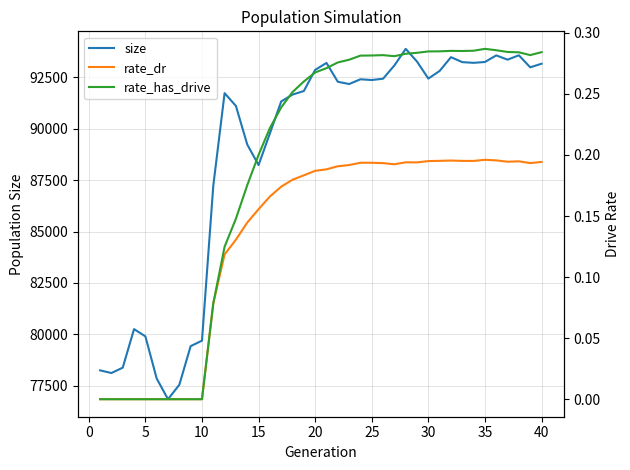

What are all the series names shown in the legend?

size, rate_dr, rate_has_drive